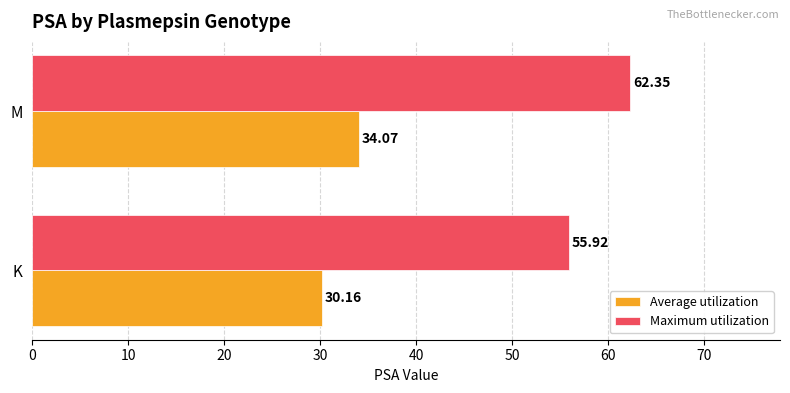

At which category is the sum across all series the highest?

M